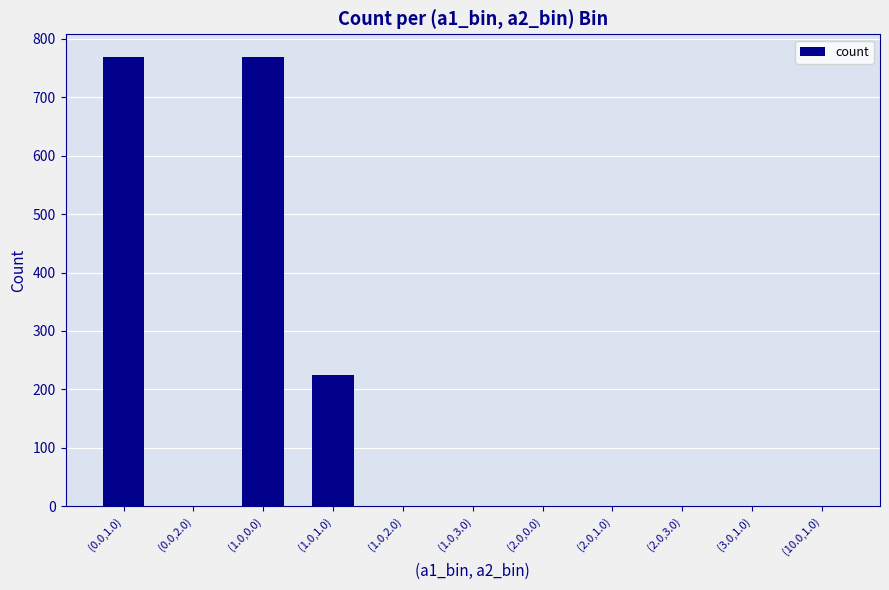

How many values are between 1 and 224?

9